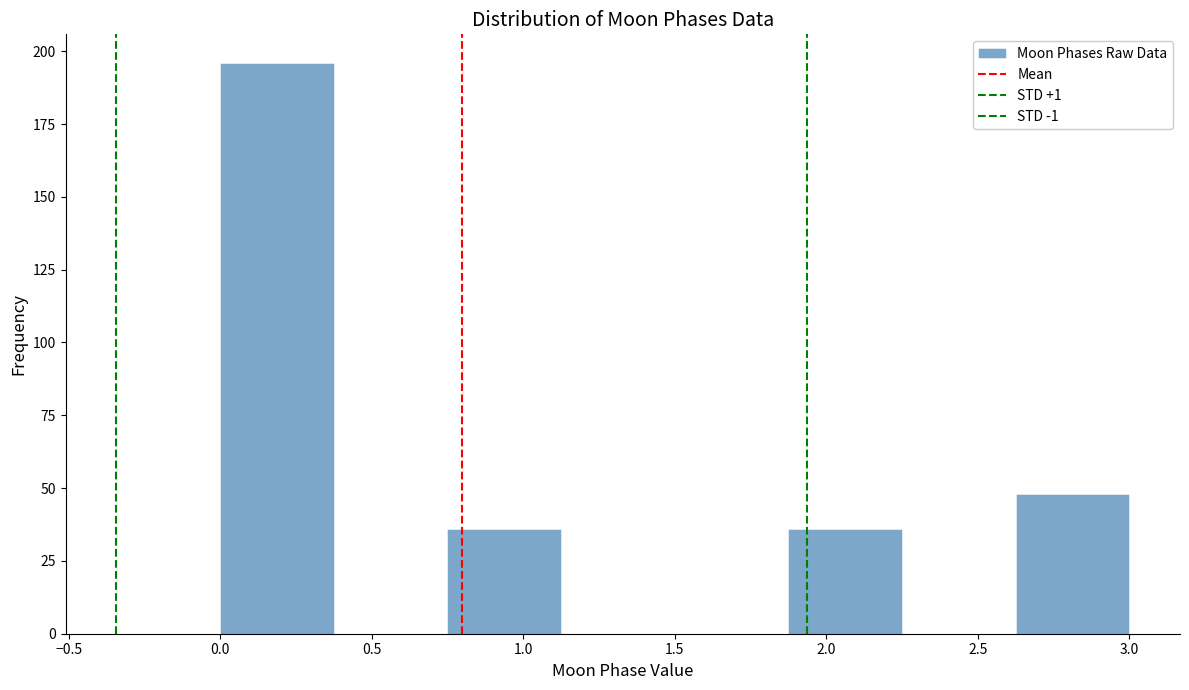

How tall is the bar that spans 0.750 to 1.125 on the x-axis? Neither the bar edges nor the heights are printed on the chart, so give them approximately, as read against the axes.

35